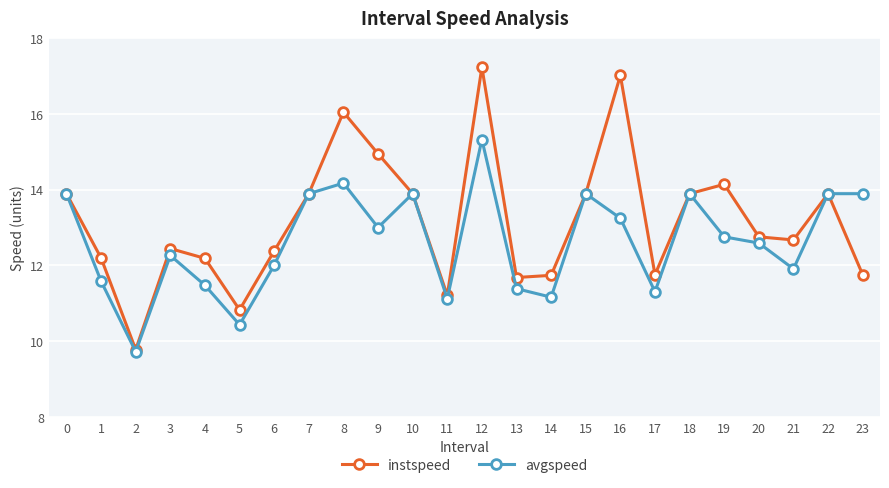

Which category has the lowest value in the avgspeed series?

2